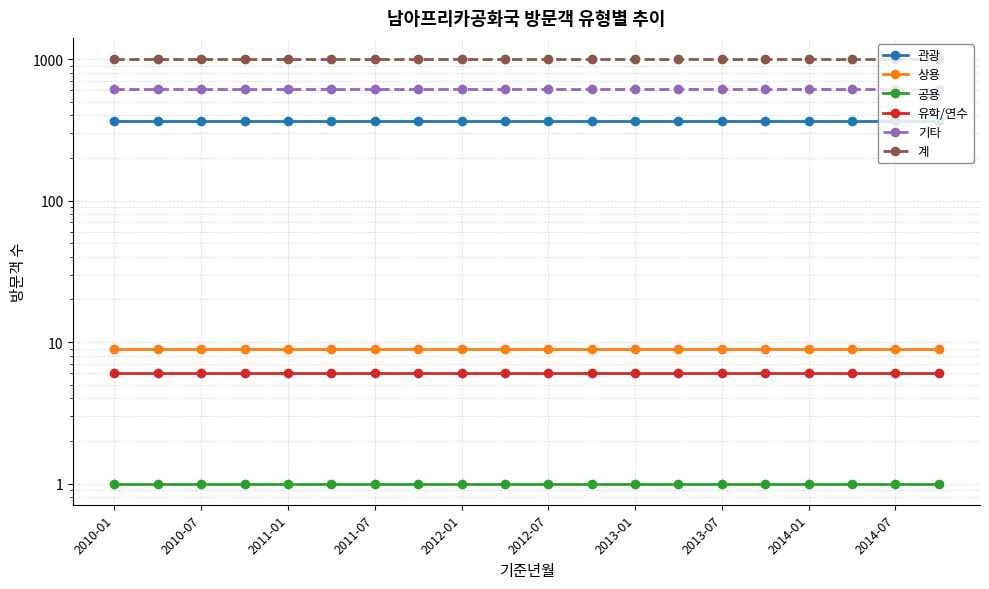

What position from the left is 2013-01?

7